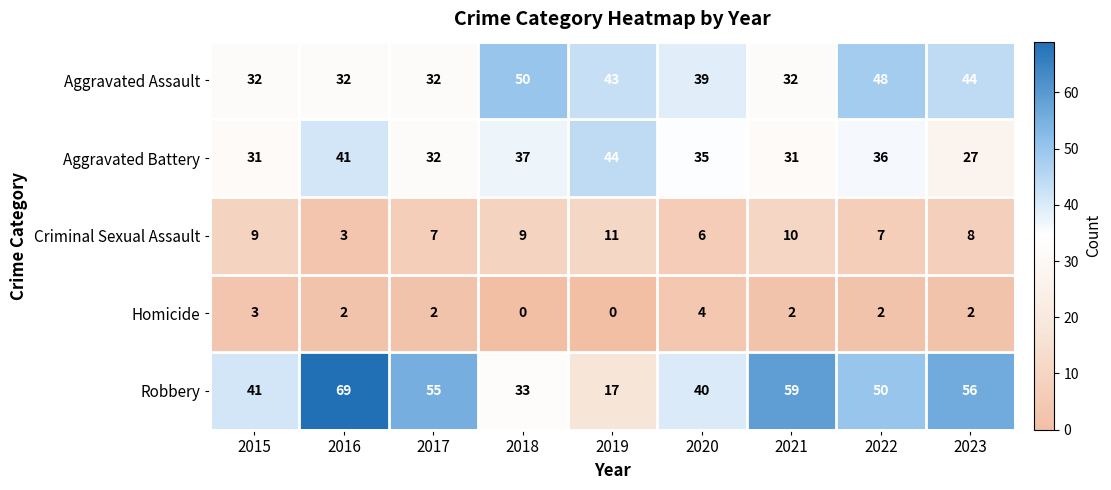

What is the average value of the Aggravated Battery series?

35